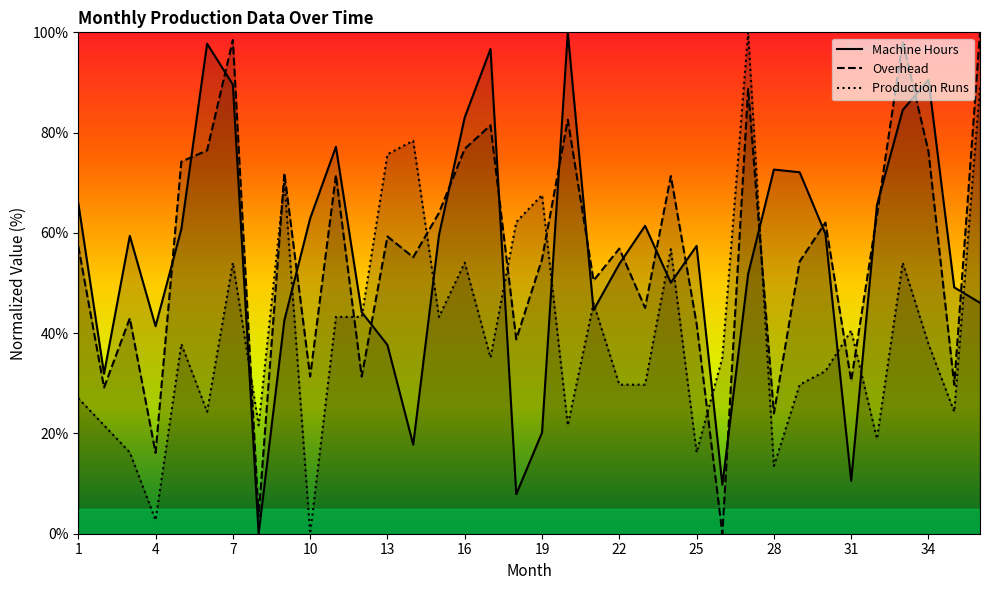

Is this an area chart (filled region under the line)?

No